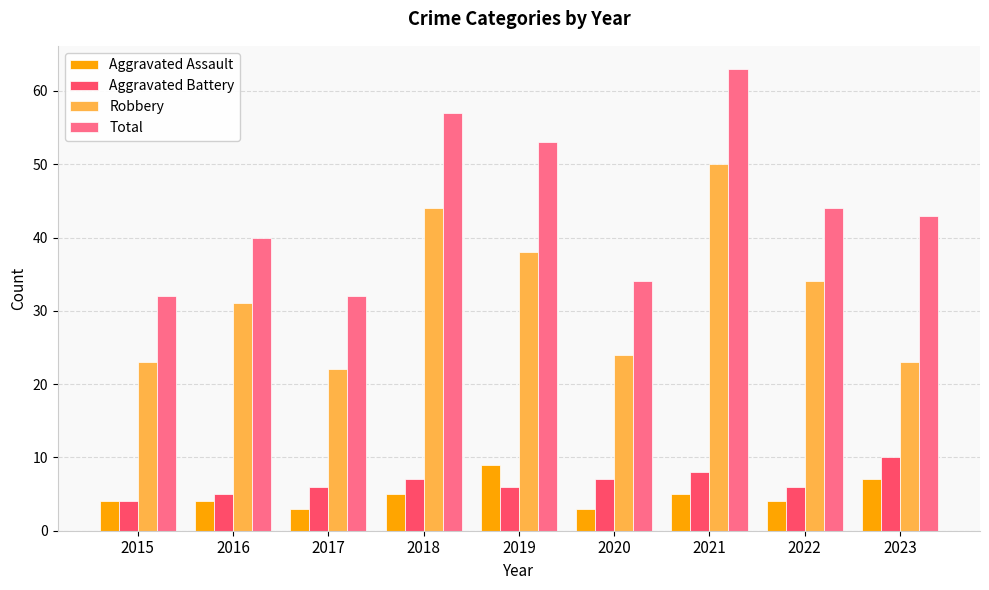

What value does the Robbery series have at 2018, to the nearest 5?

45